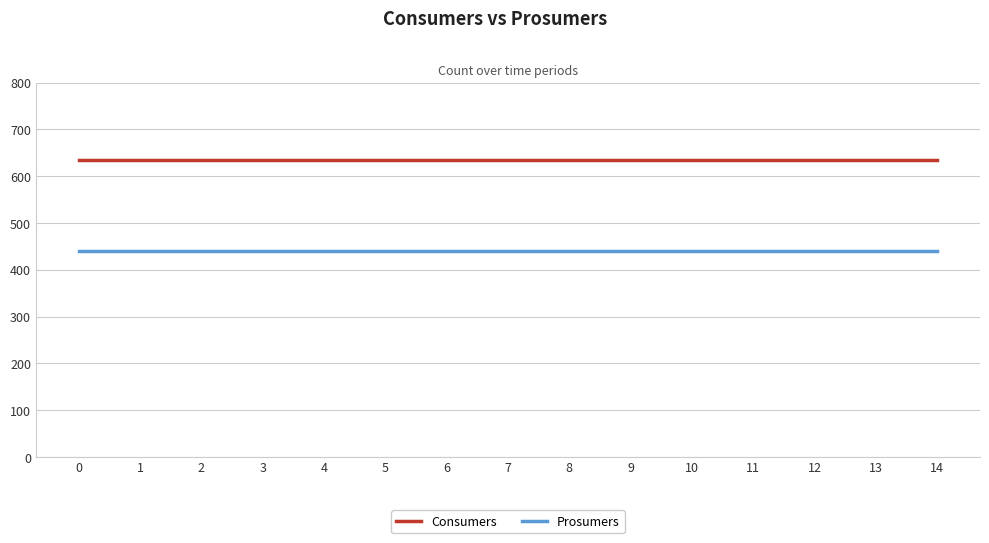

Reading right to left, transcribe all the data shown in this chart.

Consumers: 635	635	635	635	635	635	635	635	635	635	635	635	635	635	635
Prosumers: 440	440	440	440	440	440	440	440	440	440	440	440	440	440	440